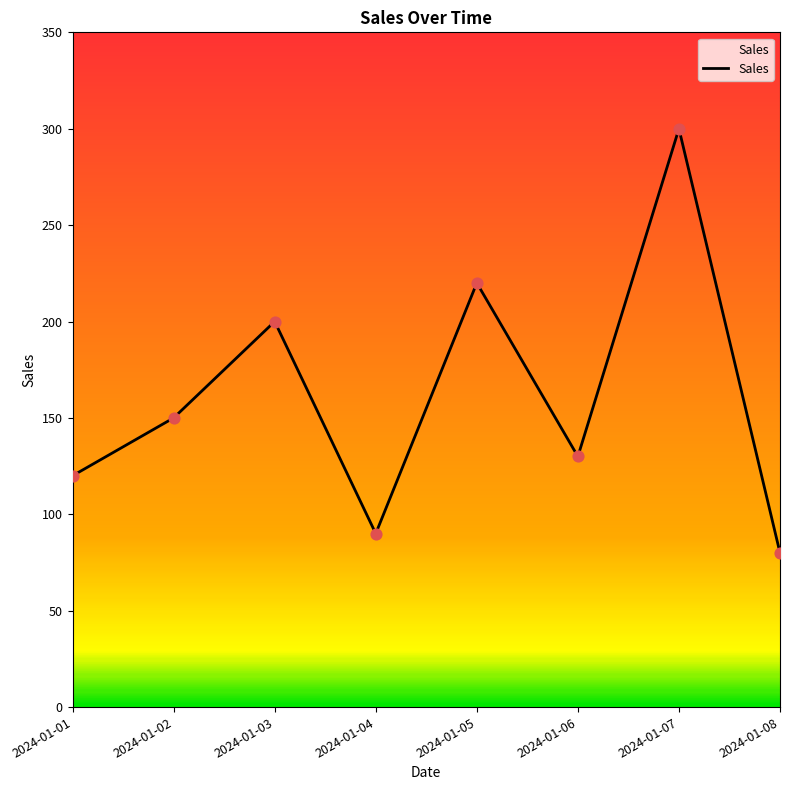

Which has a higher value, 2024-01-06 or 2024-01-08?

2024-01-06